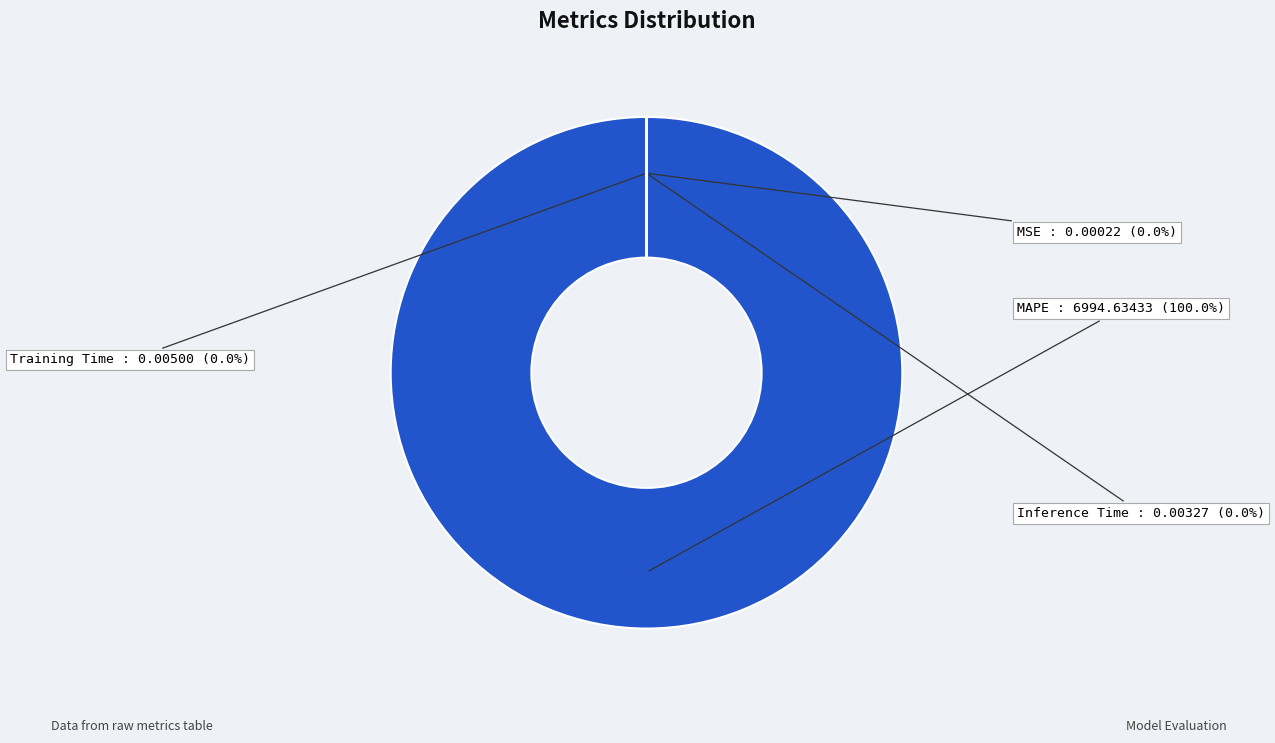

How many slices are in this pie chart?

4